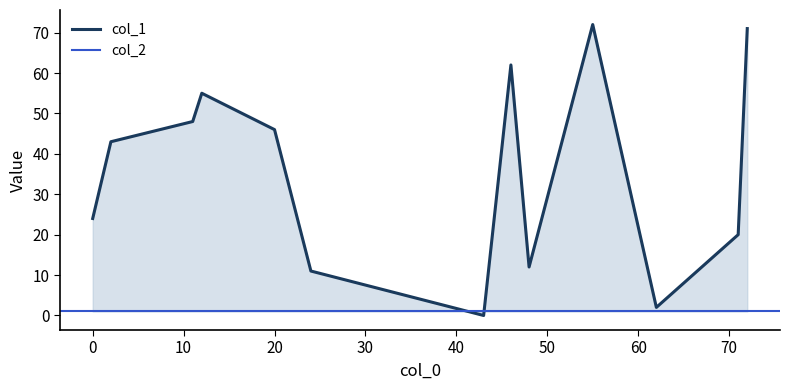

The value of col_1 at 2 is 43. True or false?

True